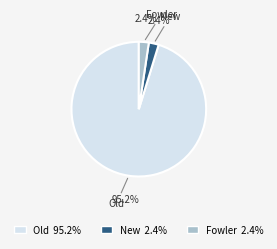

What is the largest slice in the pie chart?

Old 95.2%